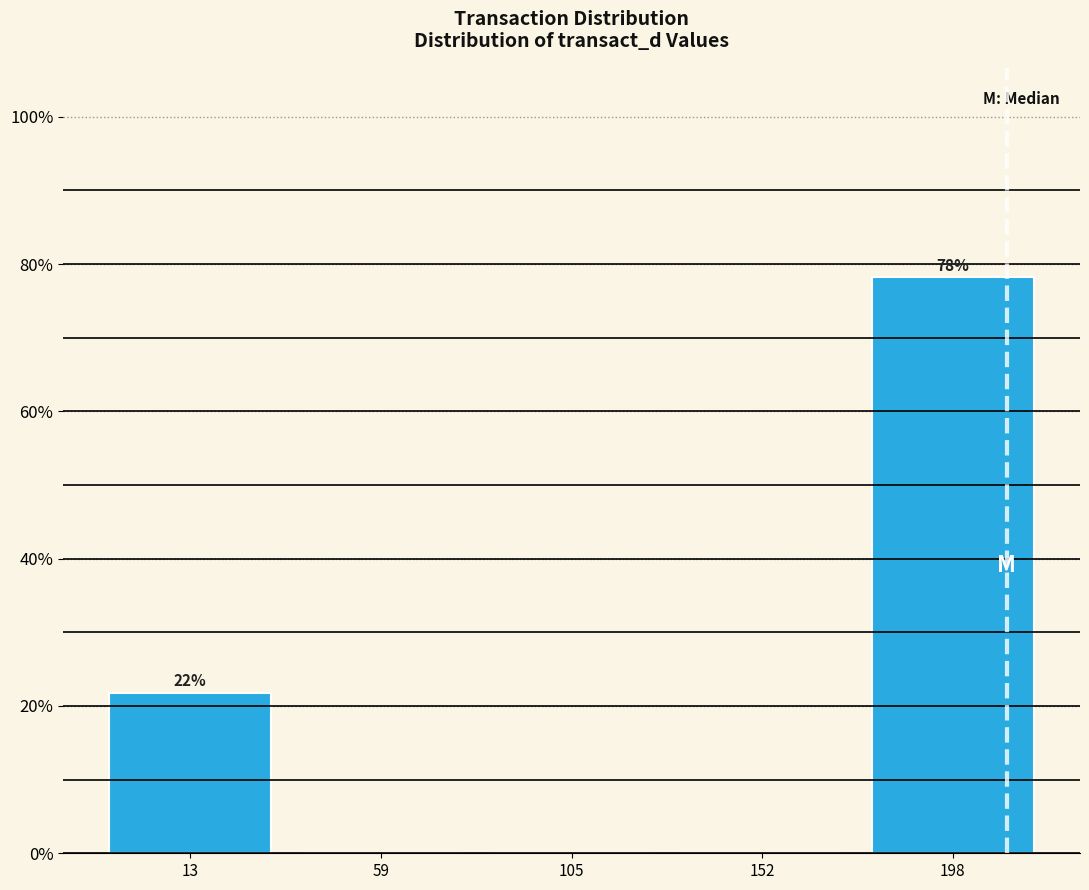

Which range on the x-axis has the tallest bar?

175 to 220